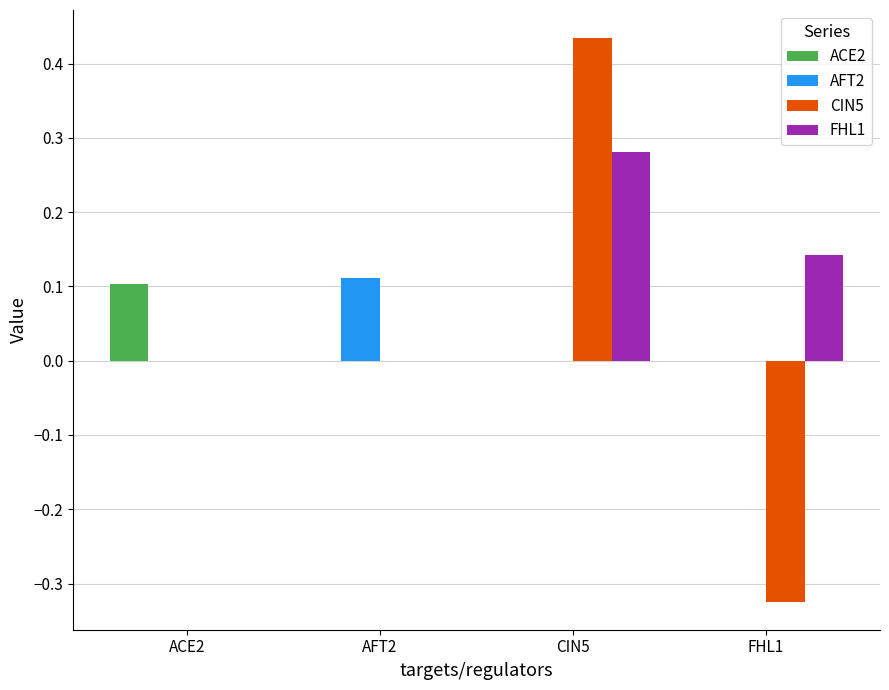

At which category is the sum across all series the highest?

CIN5